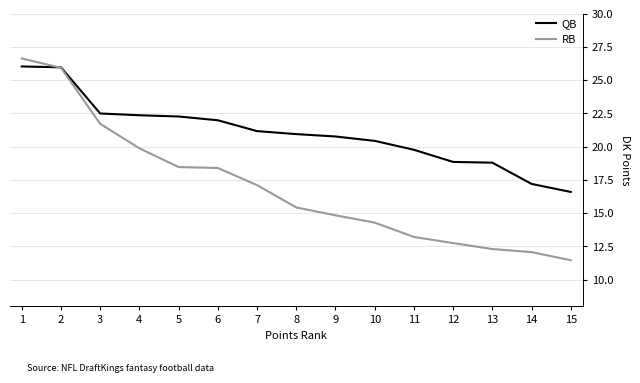

What value does the RB series have at 1?

26.6